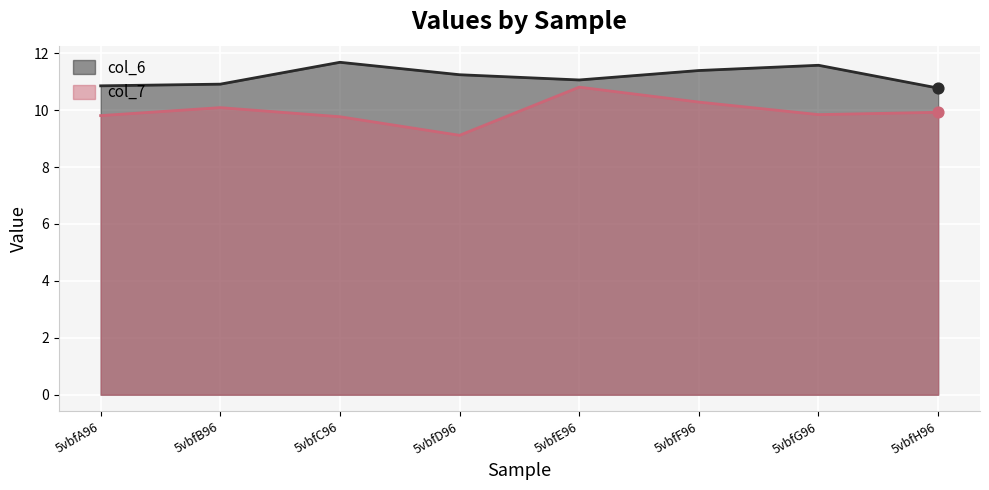

At how many categories does at least one series exceed 10?

8